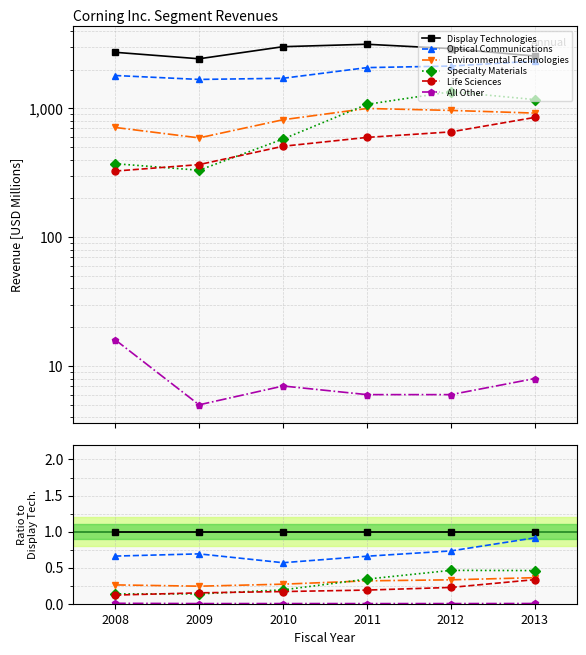

Reading right to left, transcribe all the data shown in this chart.

Display Technologies: 1.0	1.0	1.0	1.0	1.0	1.0
Optical Communications: 0.9	0.7	0.7	0.6	0.7	0.7
Environmental Technologies: 0.4	0.3	0.3	0.3	0.2	0.3
Specialty Materials: 0.5	0.5	0.3	0.2	0.1	0.1
Life Sciences: 0.3	0.2	0.2	0.2	0.2	0.1
All Other: 0.0	0.0	0.0	0.0	0.0	0.0